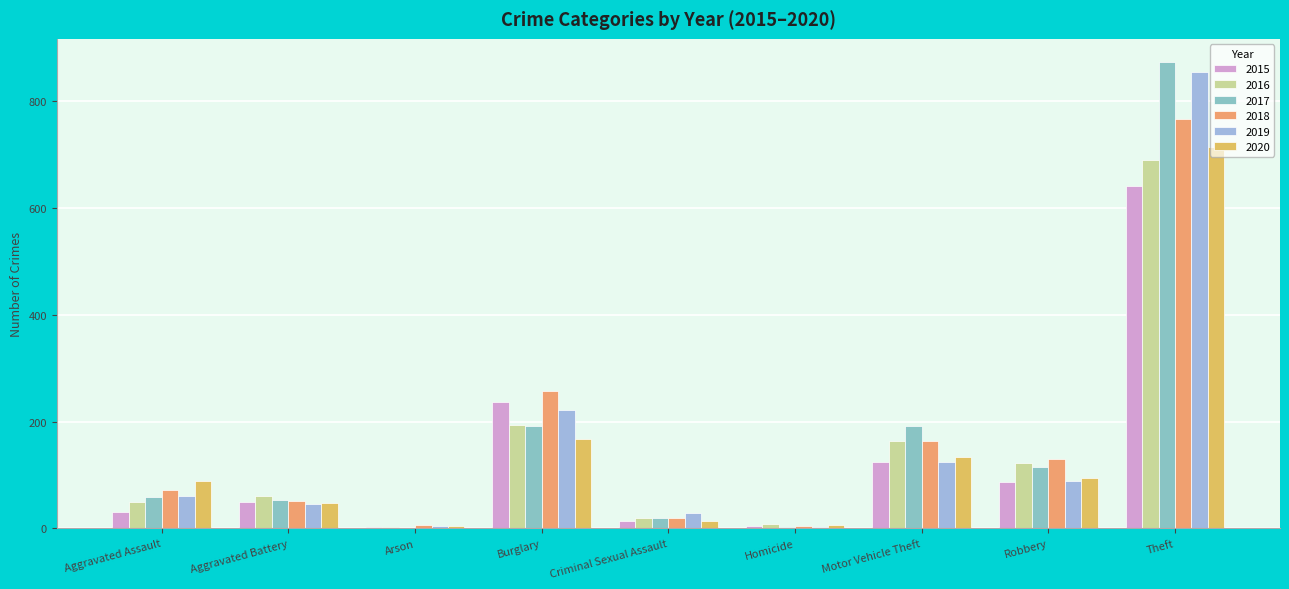

Count the number of data series in this chart.

6